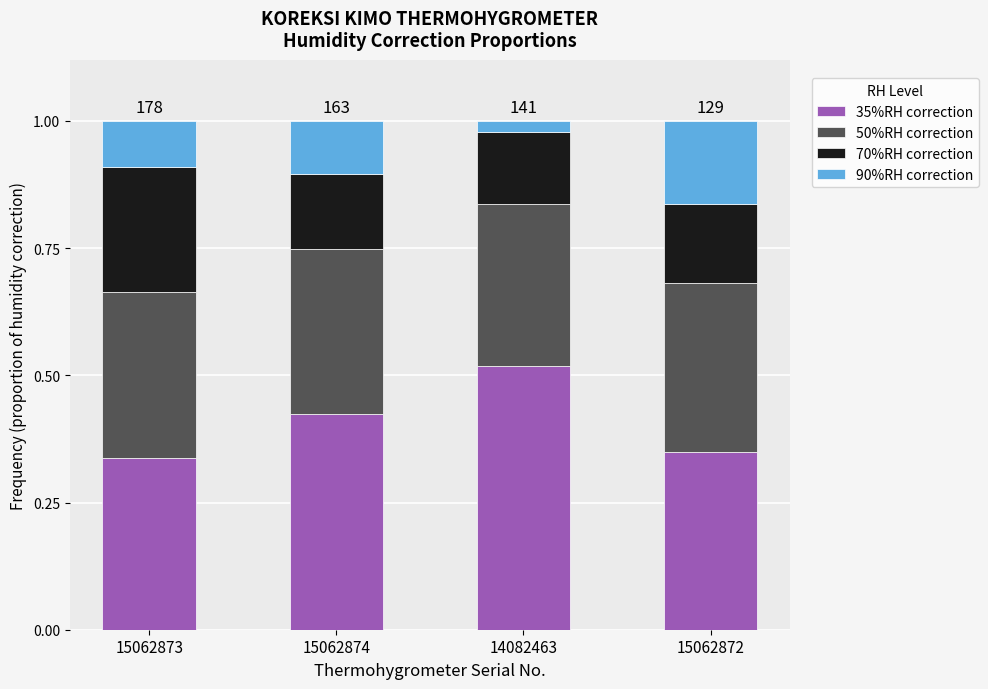

Does the chart contain any negative values?

No